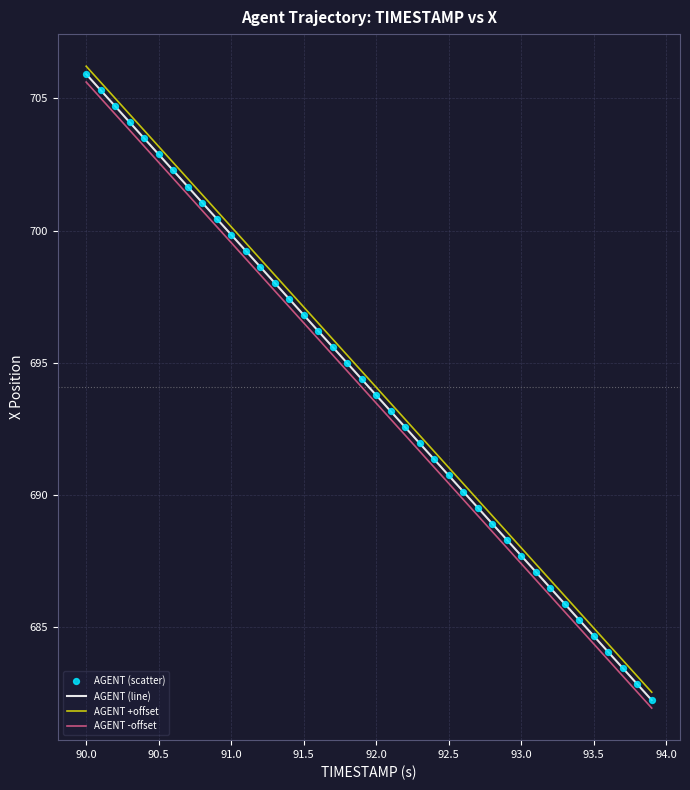

True or false: AGENT -offset and AGENT +offset intersect in this chart.

False